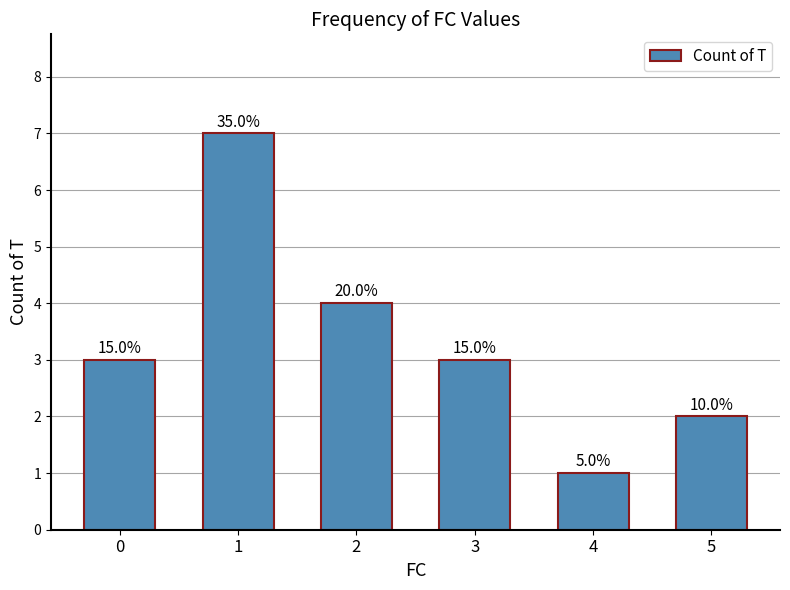

List the labels in order of value, smallest first.

4, 5, 0, 3, 2, 1